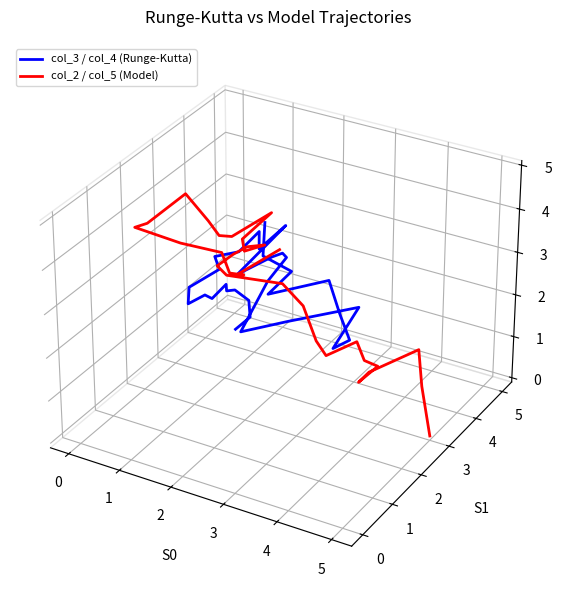

At how many categories does at least one series exceed 0?

30